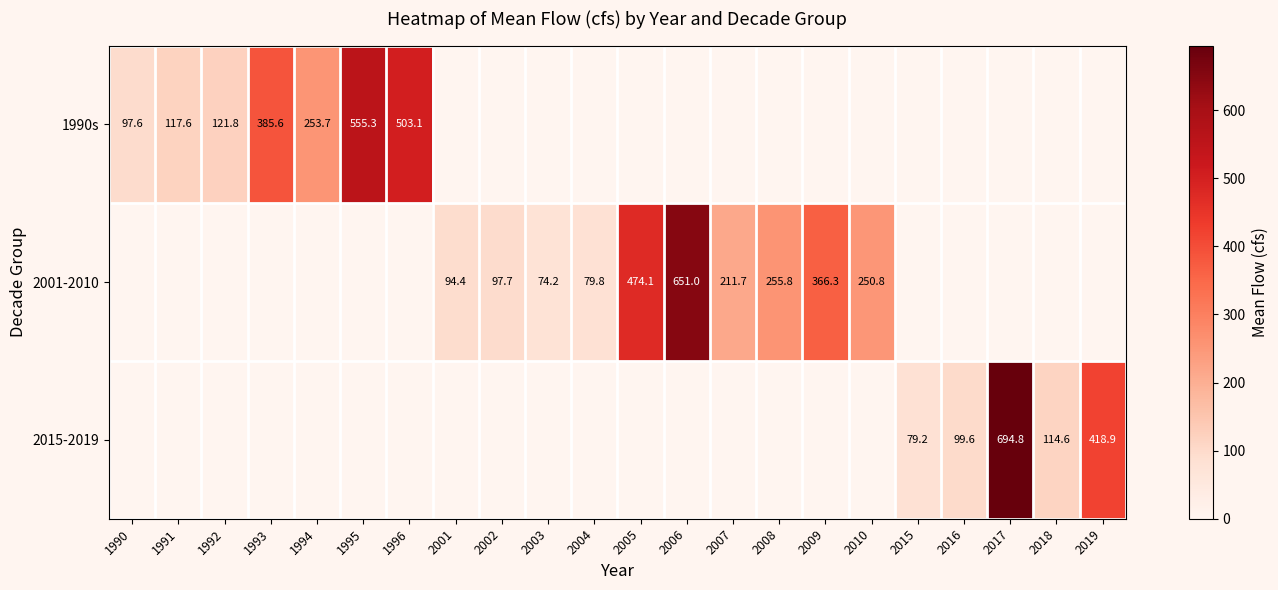

Is the value of 2015-2019 at 2016 greater than the value of 1990s at 1993?

No